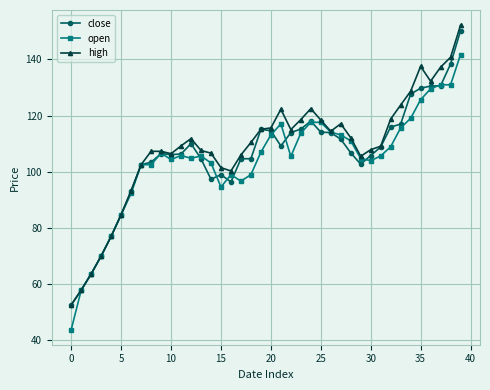

Which series has the widest spread of values?

high